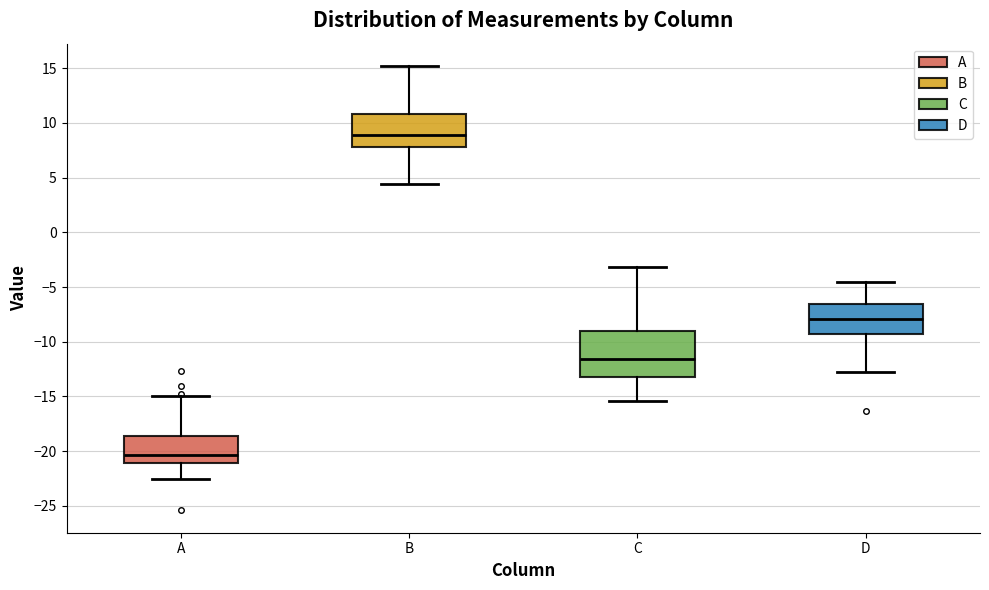

Reading left to right, transcribe this box plot: for each box, give where its median line is, the range the box spans, and where its two whiskers end, as read against the y-axis. The values are not printed on the chart, so give them approximately, as read against the axis.

A: median -20.5, box -21.0 to -18.5, whiskers -22.5 to -15.0
B: median 9.0, box 8.0 to 11.0, whiskers 4.5 to 15.0
C: median -11.5, box -13.0 to -9.0, whiskers -15.5 to -3.0
D: median -8.0, box -9.0 to -6.5, whiskers -12.5 to -4.5